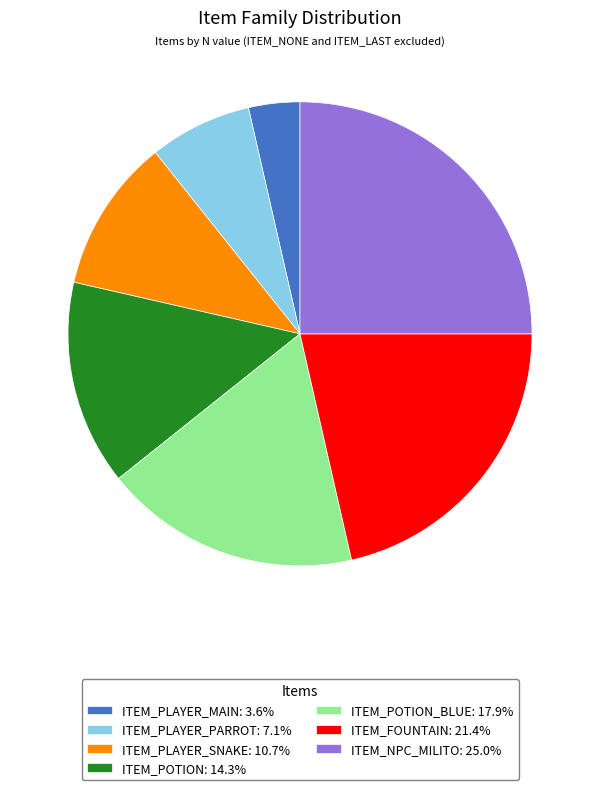

Combined, do ITEM_POTION_BLUE: 17.9% and ITEM_NPC_MILITO: 25.0% account for over 50%?

No